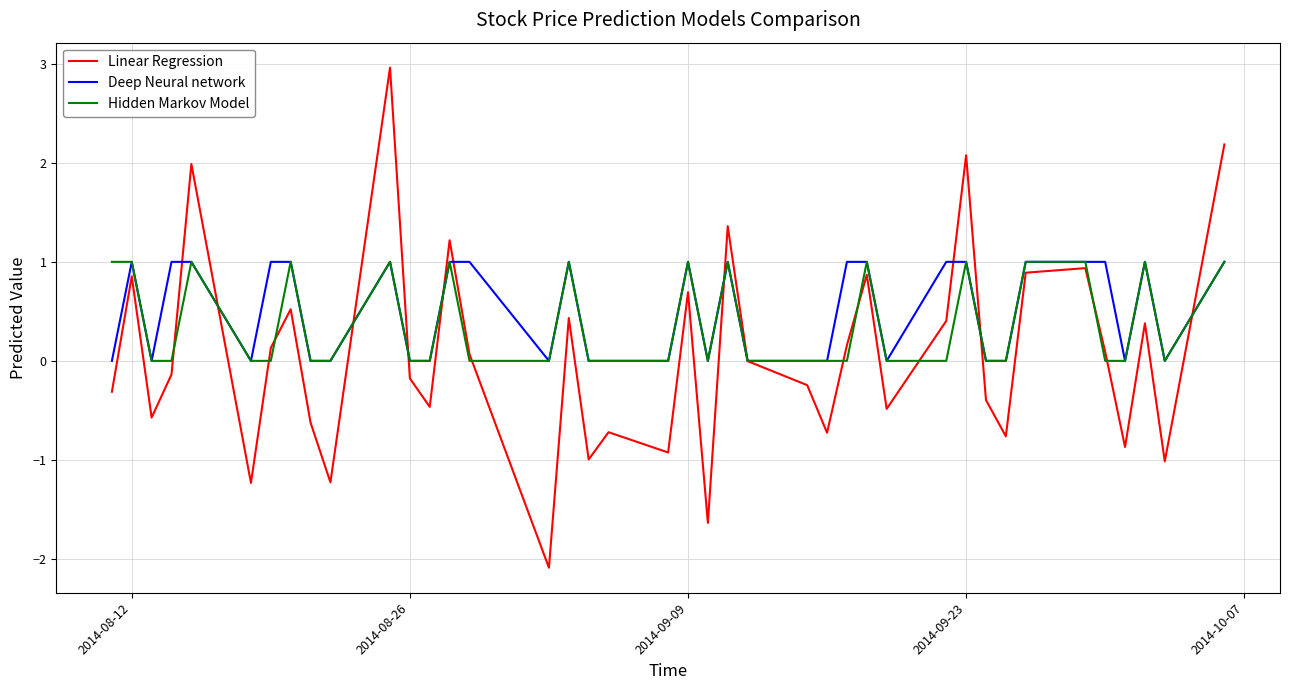

Which series has the widest spread of values?

Linear Regression